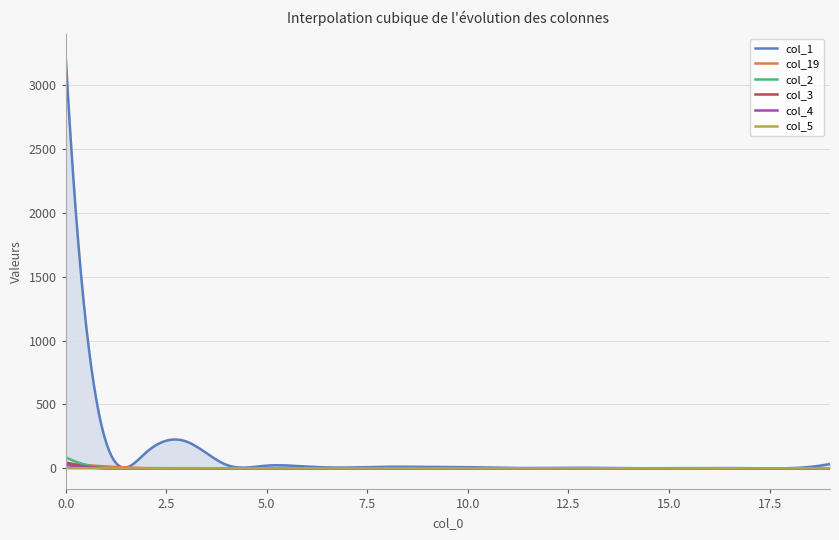

Does the chart have visible grid lines?

Yes